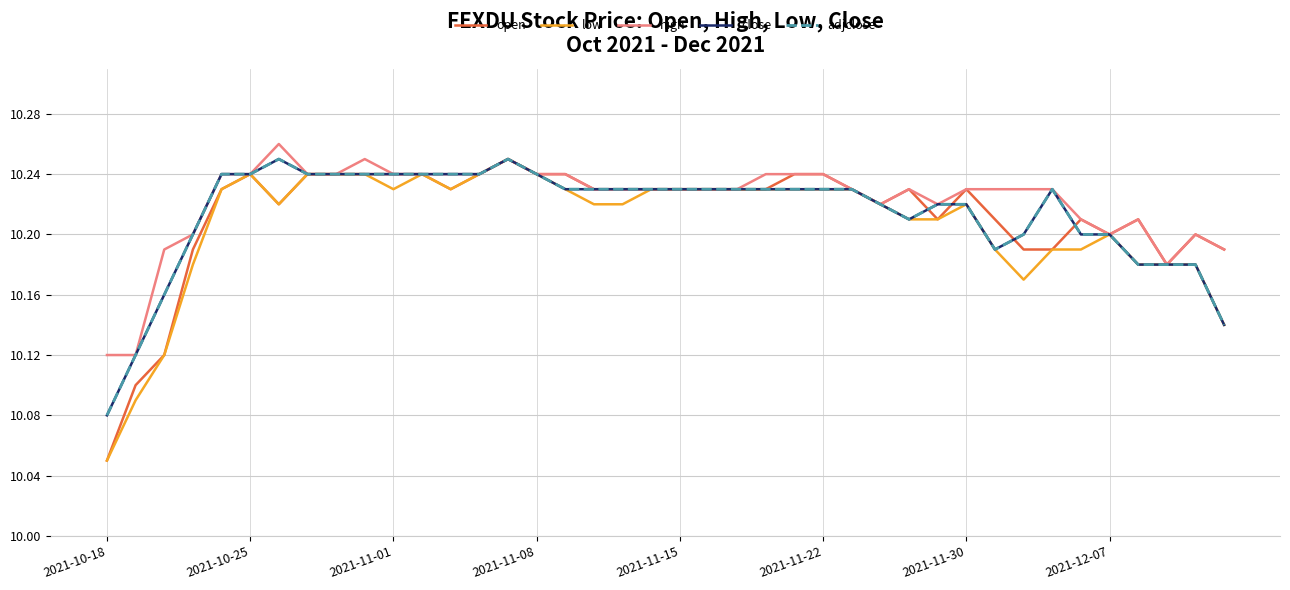

Does the chart display data point markers on the line(s)?

No